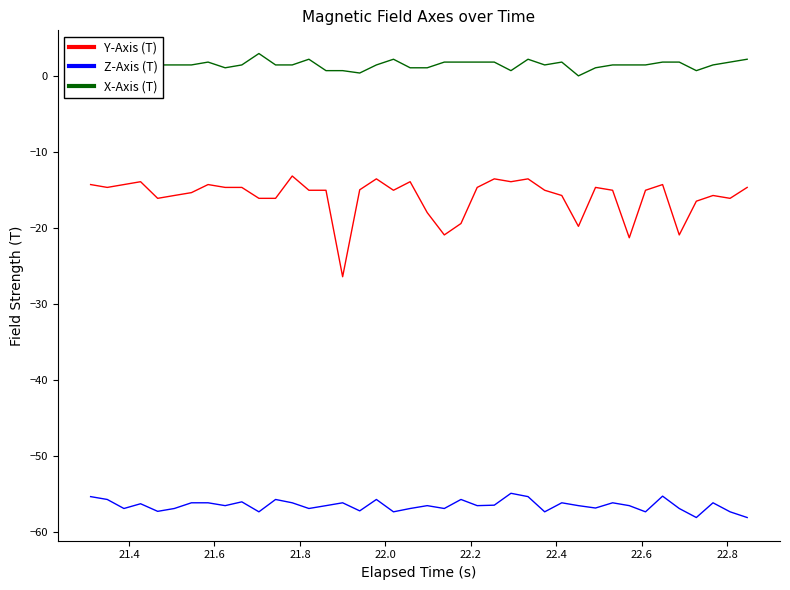

True or false: Z-Axis (T) and X-Axis (T) intersect in this chart.

False